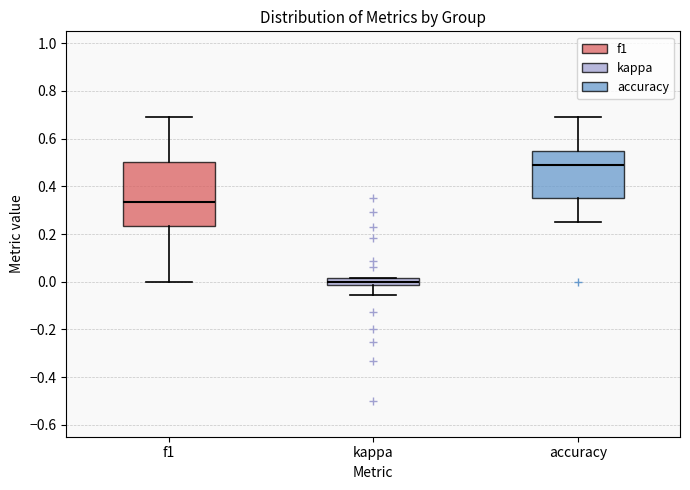

Which box has the lowest median line?

kappa